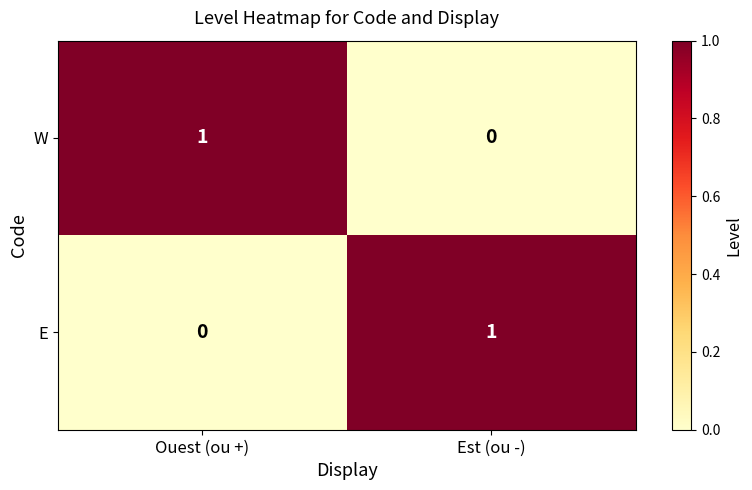

Is the value of W at Est (ou -) greater than the value of E at Est (ou -)?

No